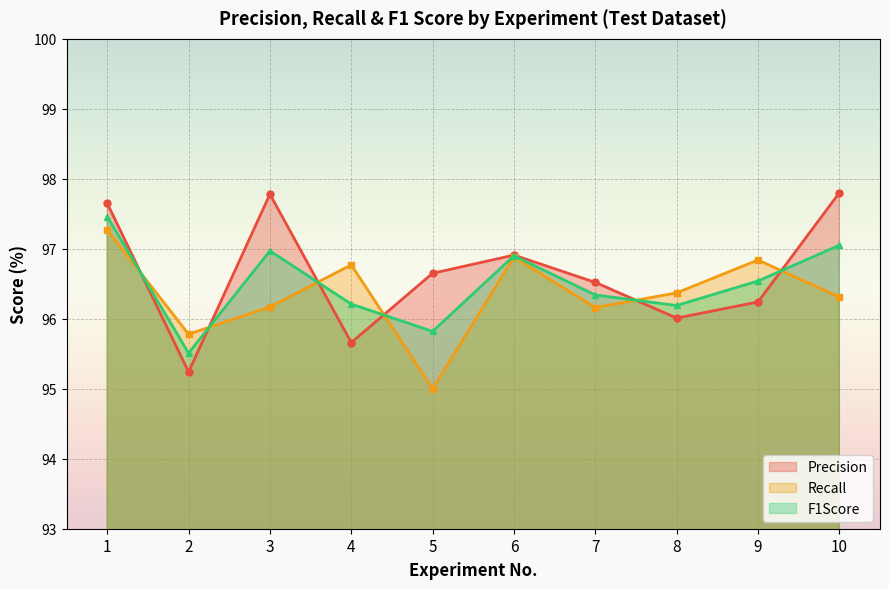

Where does the Recall series first go above 96?

1